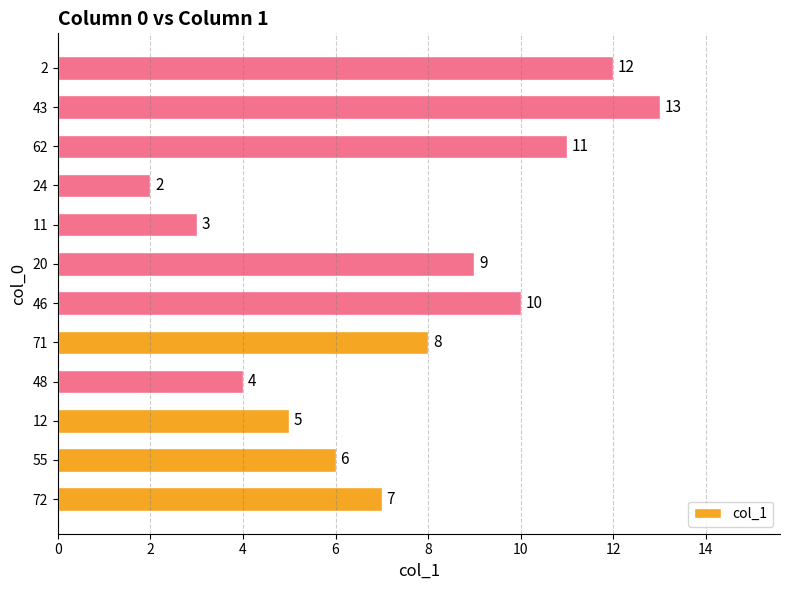

How many data points are less than 8?

6